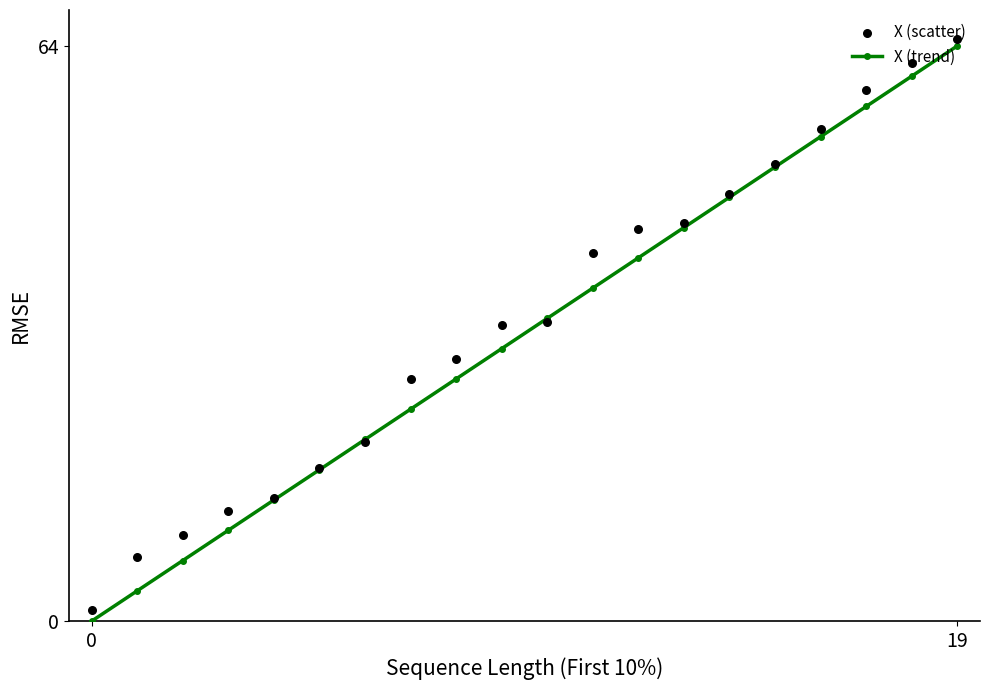

Which series has the largest total across all categories?

X (scatter)